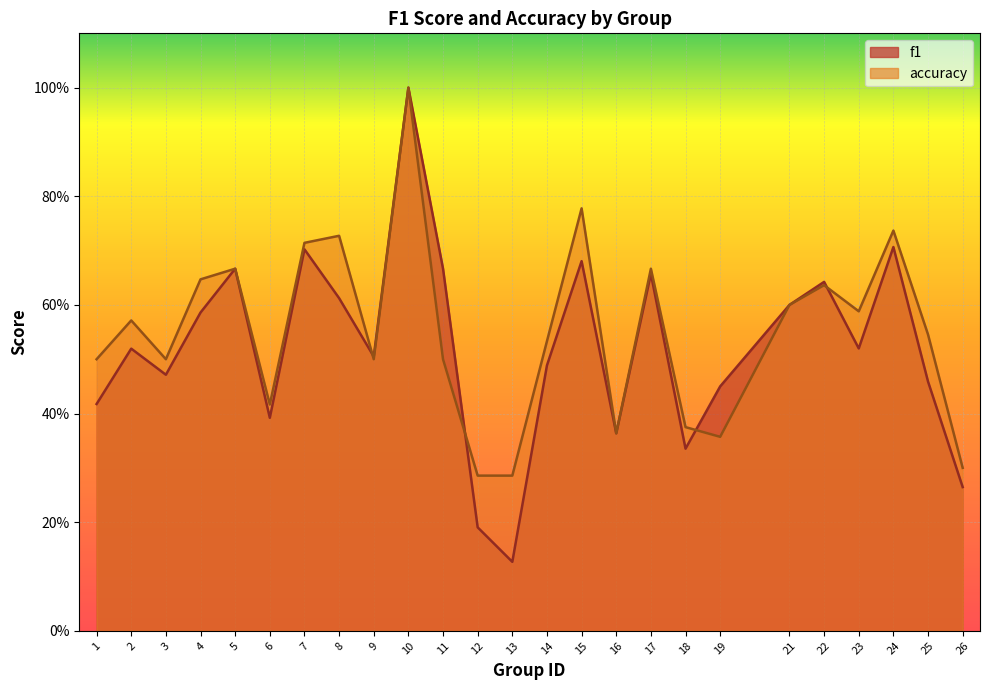

Reading left to right, list all the values displayed in this chart.

f1: 1=0.4	2=0.5	3=0.5	4=0.6	5=0.7	6=0.4	7=0.7	8=0.6	9=0.5	10=1.0	11=0.7	12=0.2	13=0.1	14=0.5	15=0.7	16=0.4	17=0.7	18=0.3	19=0.4	21=0.6	22=0.6	23=0.5	24=0.7	25=0.5	26=0.3
accuracy: 1=0.5	2=0.6	3=0.5	4=0.6	5=0.7	6=0.4	7=0.7	8=0.7	9=0.5	10=1.0	11=0.5	12=0.3	13=0.3	14=0.5	15=0.8	16=0.4	17=0.7	18=0.4	19=0.4	21=0.6	22=0.6	23=0.6	24=0.7	25=0.5	26=0.3